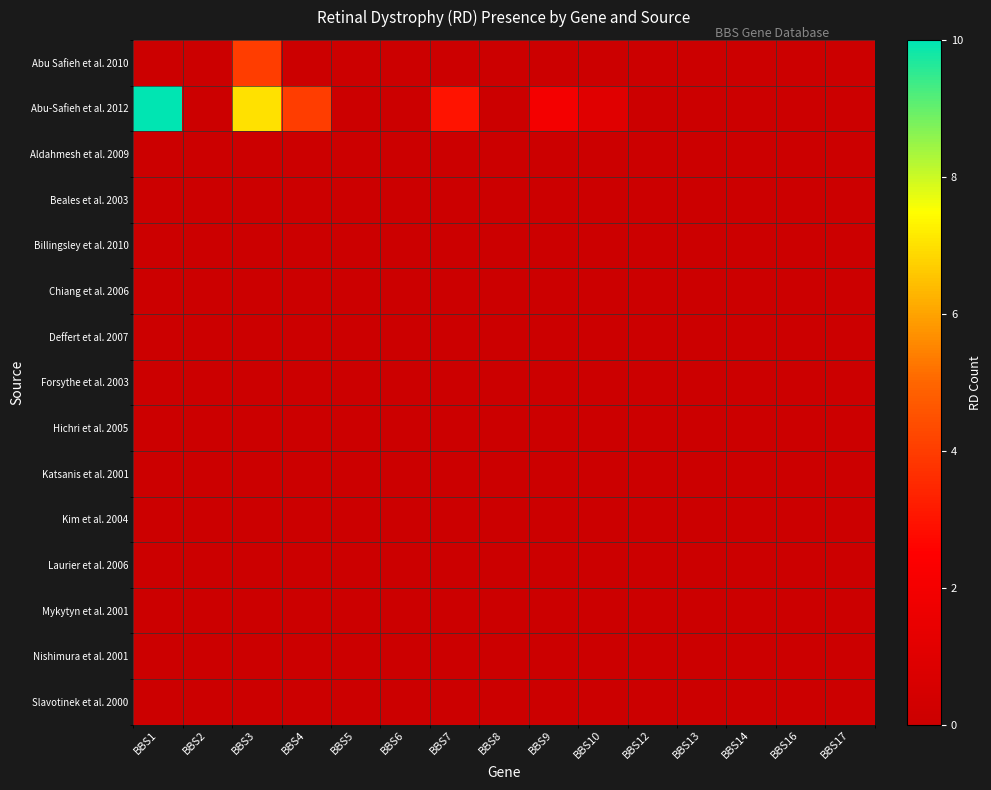

At BBS4, list the series in order from smallest to largest.

Abu Safieh et al. 2010, Aldahmesh et al. 2009, Beales et al. 2003, Billingsley et al. 2010, Chiang et al. 2006, Deffert et al. 2007, Forsythe et al. 2003, Hichri et al. 2005, Katsanis et al. 2001, Kim et al. 2004, Laurier et al. 2006, Mykytyn et al. 2001, Nishimura et al. 2001, Slavotinek et al. 2000, Abu-Safieh et al. 2012